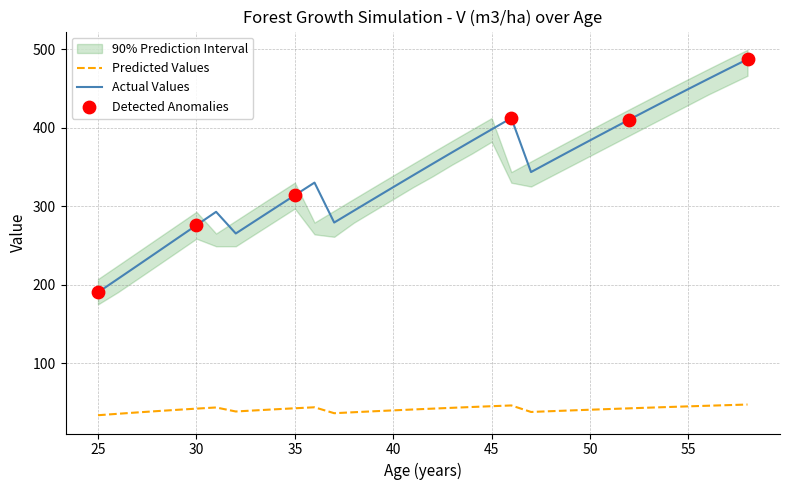

What is the total value across all series at 34?

339.3